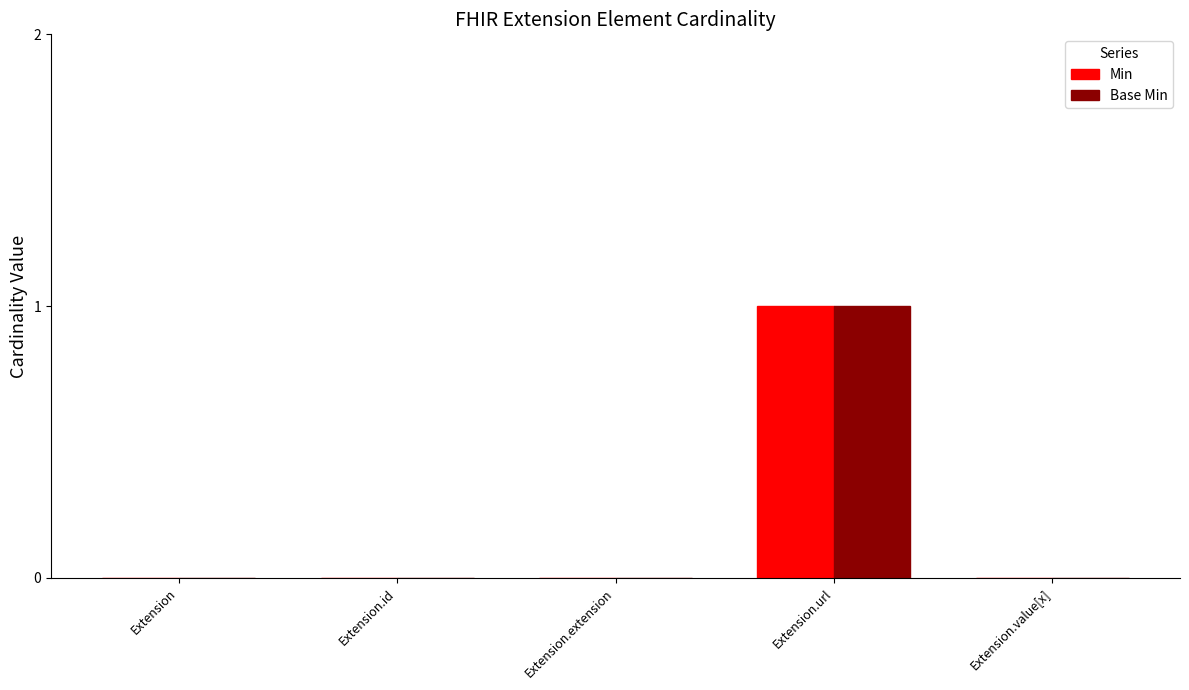

How many Min values are between 0 and 1?

5